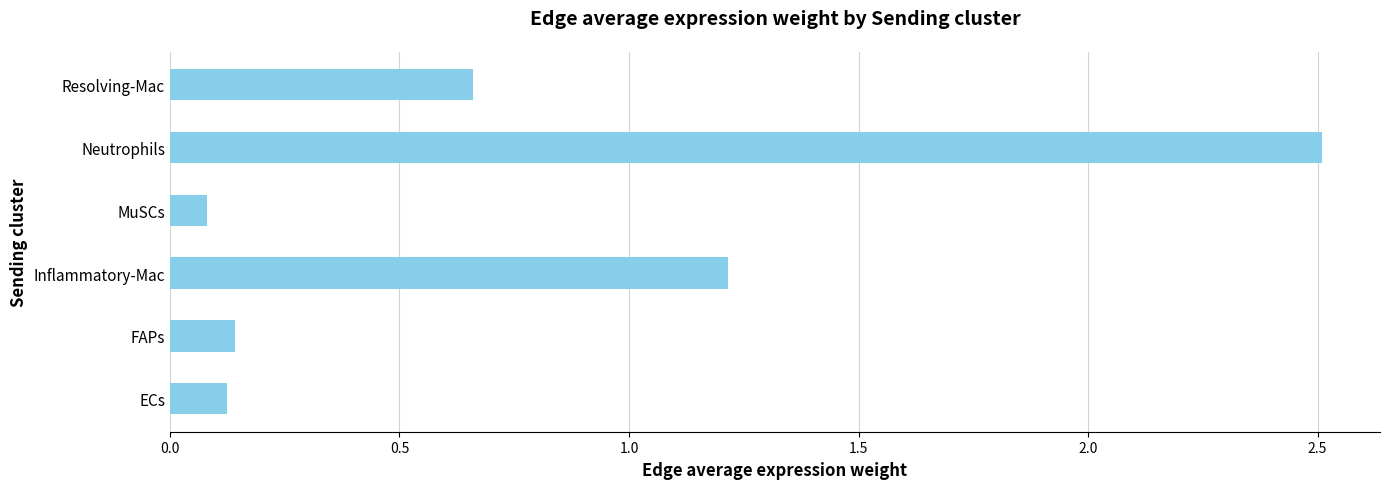

What is the change in value from FAPs to Resolving-Mac?

+0.5